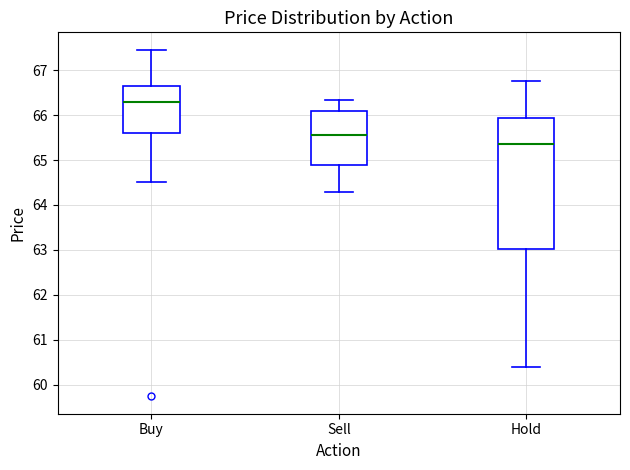

Which box has the highest median line?

Buy